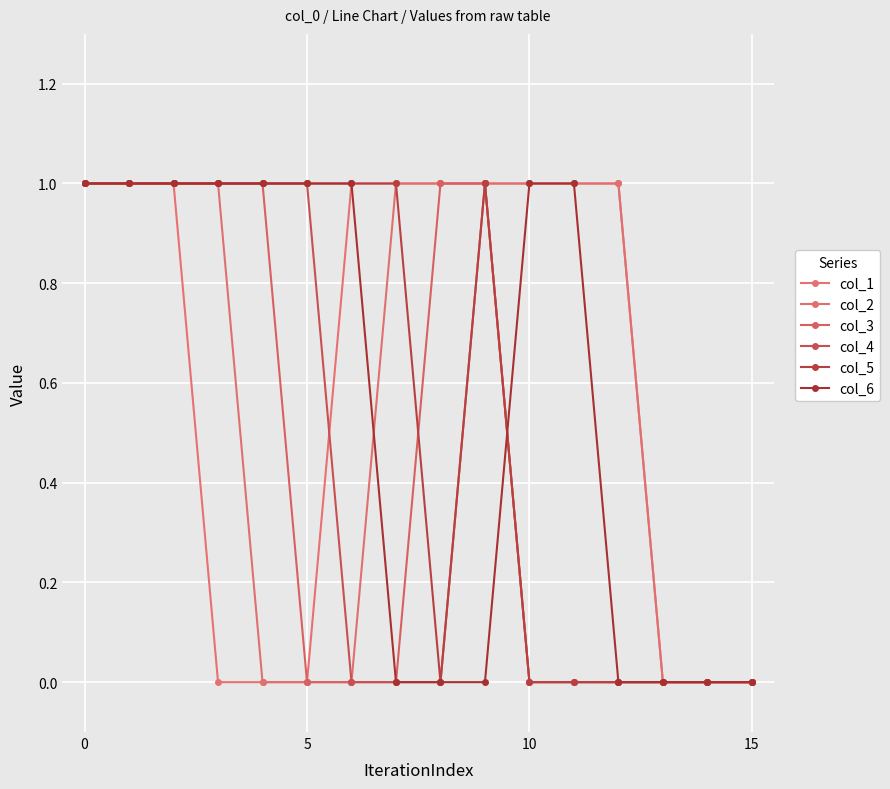

Count the number of data series in this chart.

6